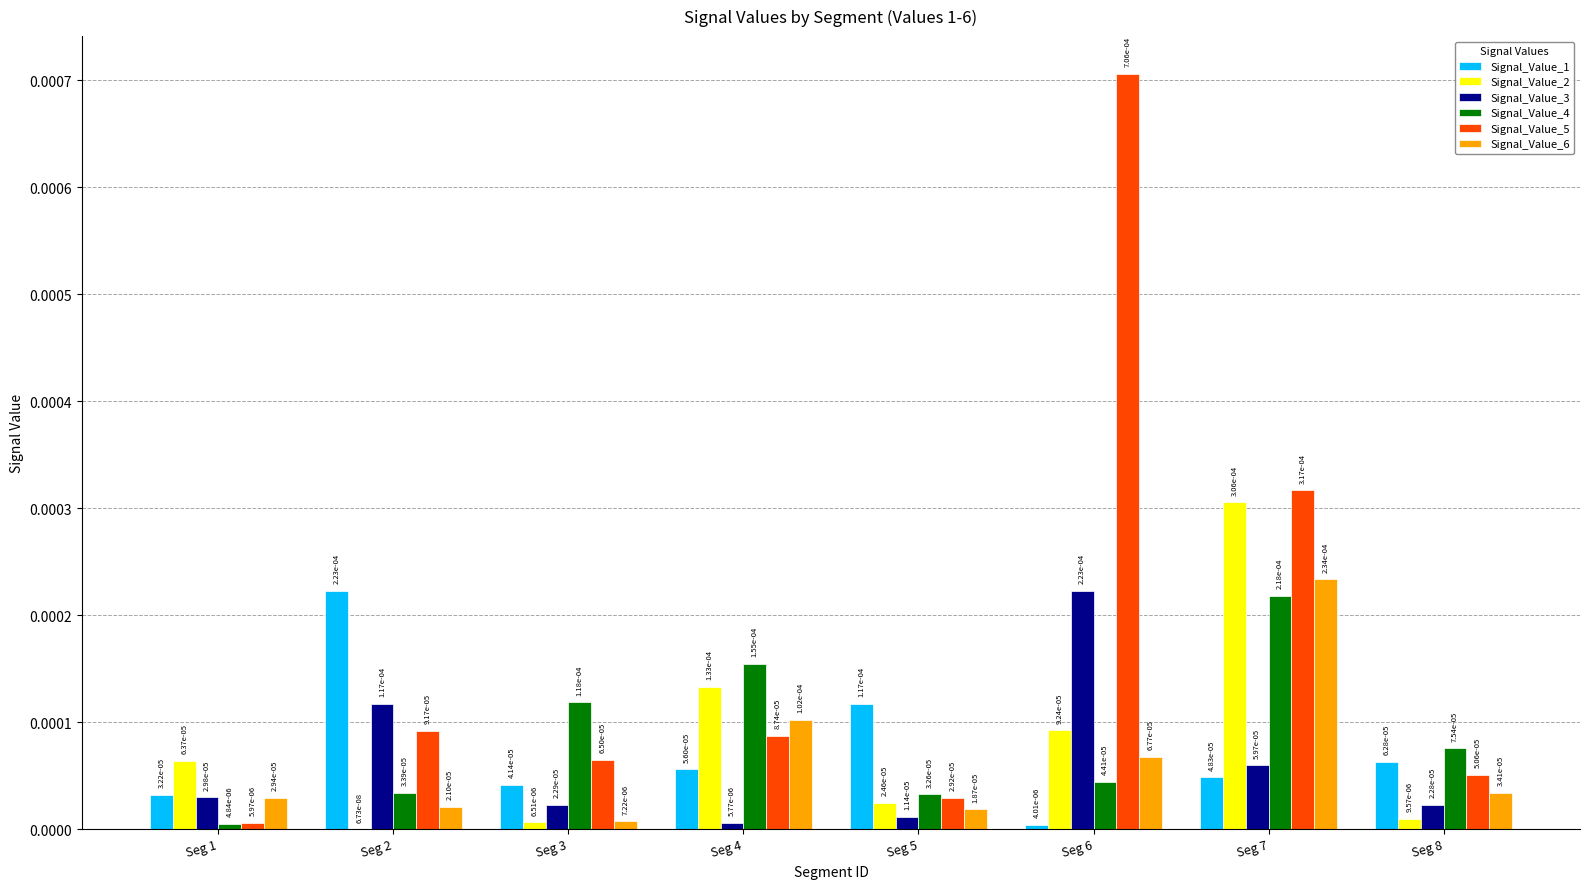

Count the number of categories in the chart.

8